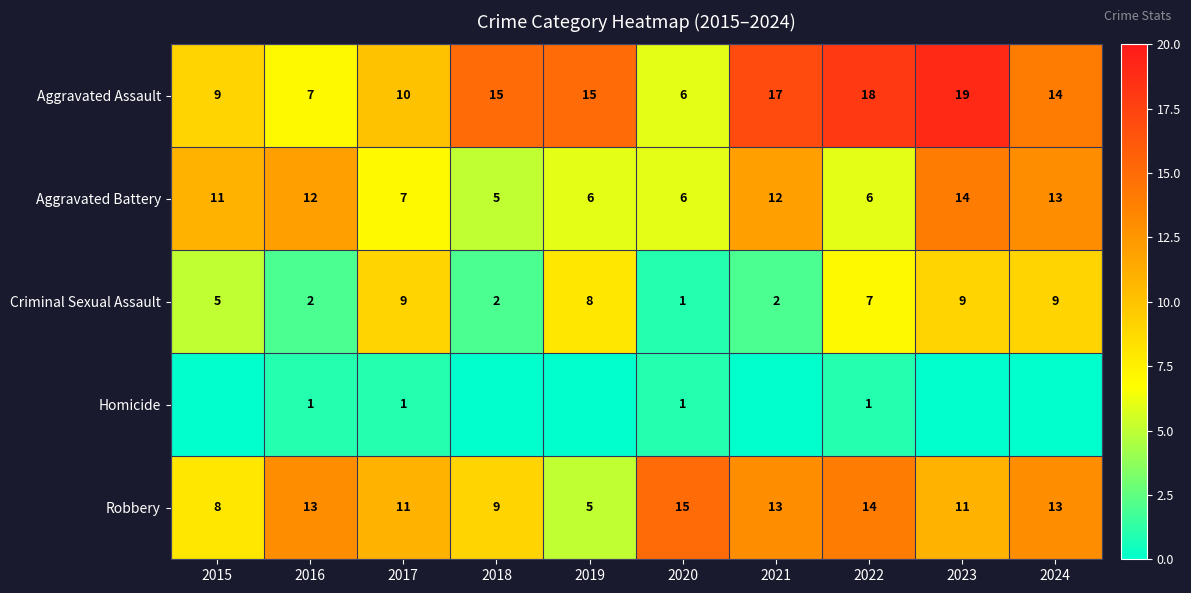

At how many categories does at least one series exceed 18?

1